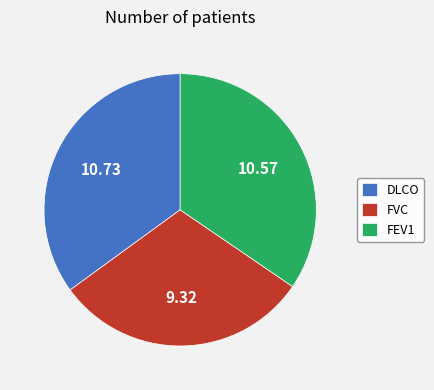

What is the smallest slice in the pie chart?

FVC